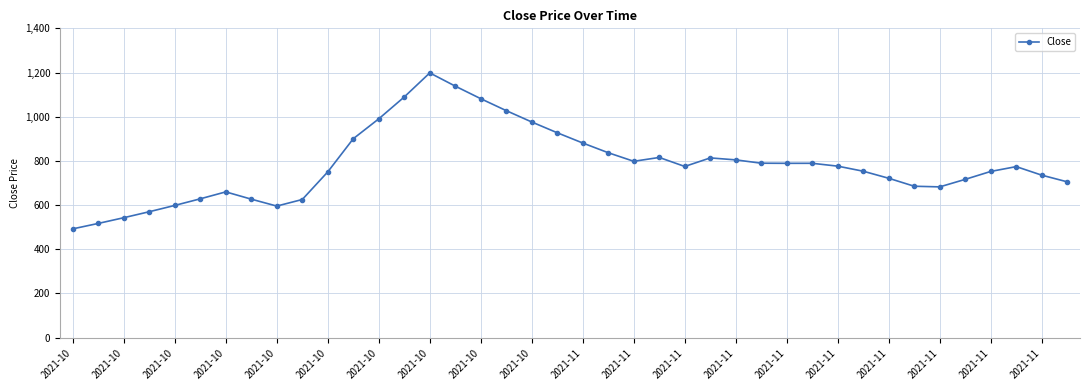

True or false: there are more than 0 points higher than both neighbors.

True